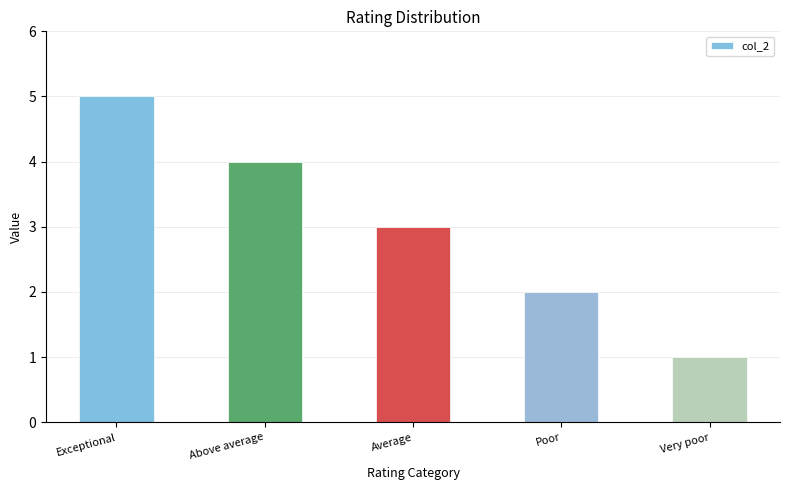

Is it true that the value at Average is 3?

True